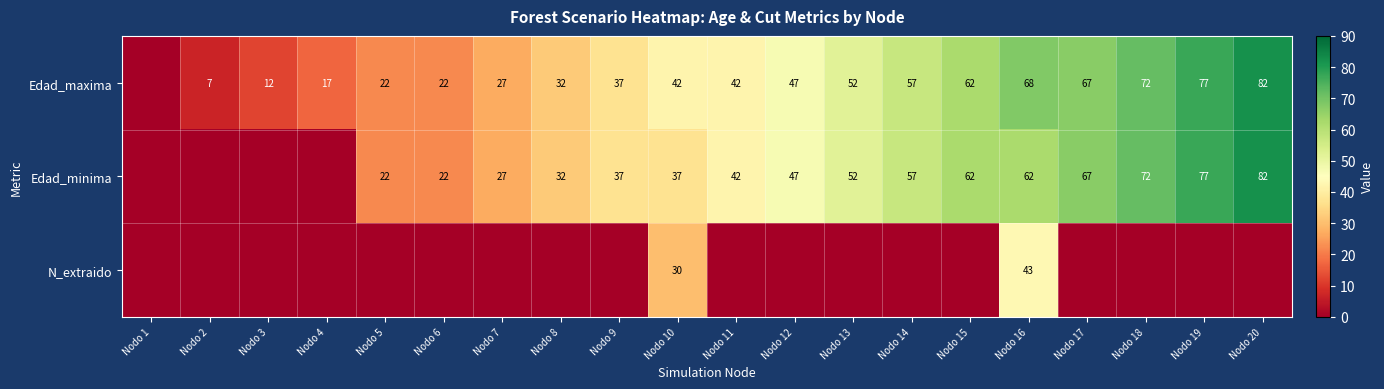

At how many categories does at least one series exceed 16?

17